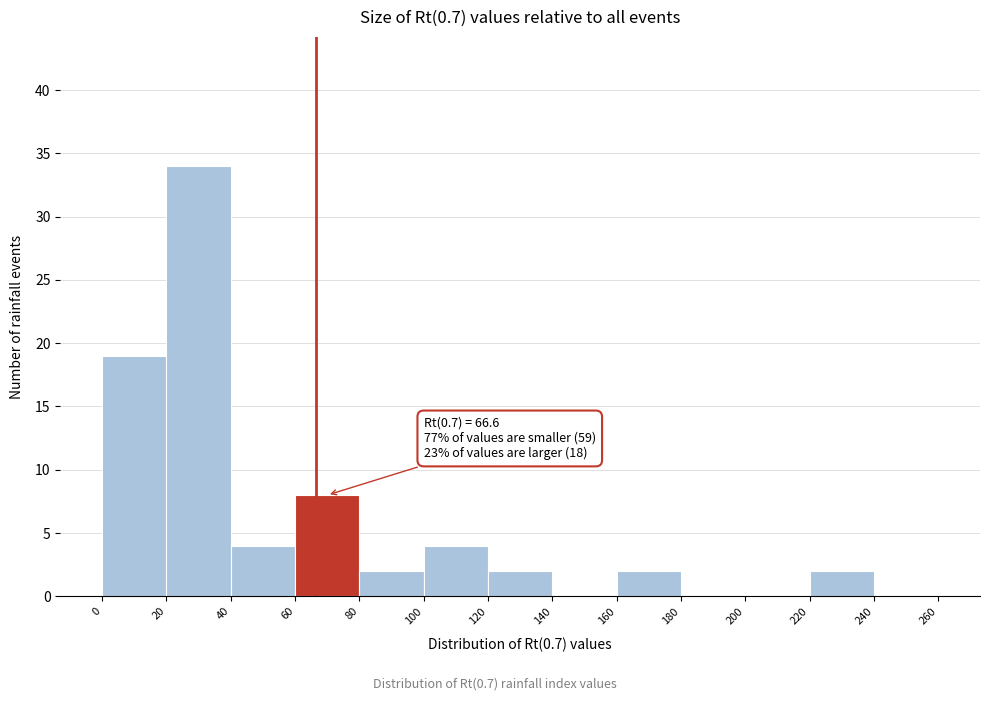

Which range on the x-axis has the tallest bar?

20 to 40